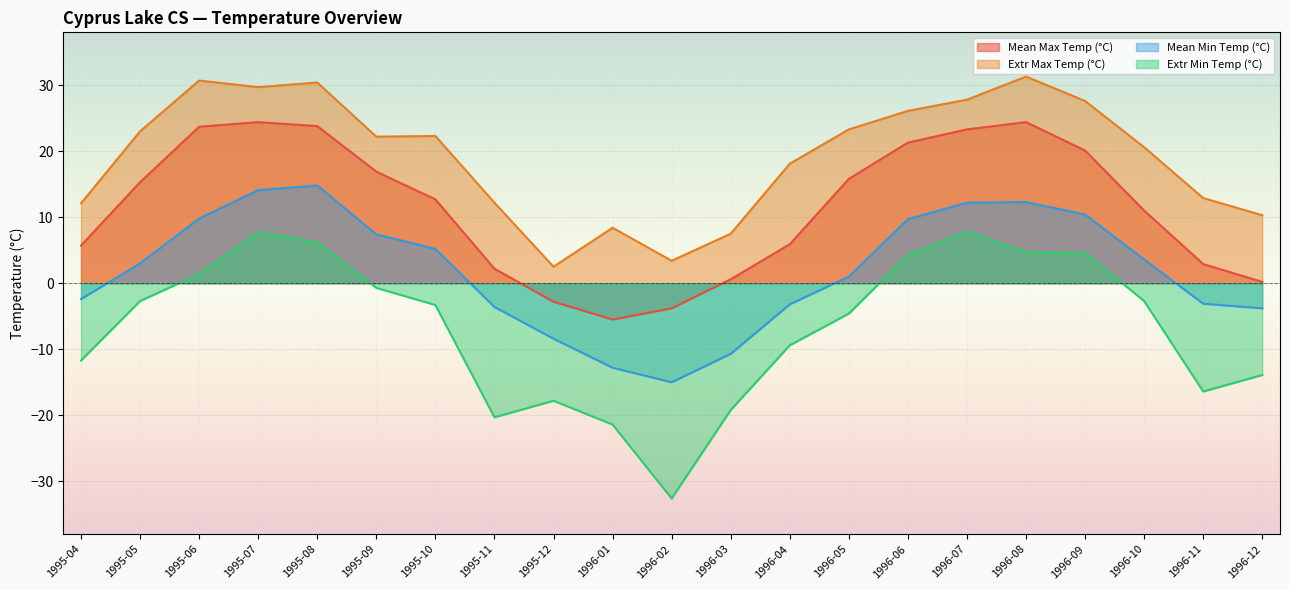

Which series changed the most between 1995-06 and 1995-08?

Mean Min Temp (°C)